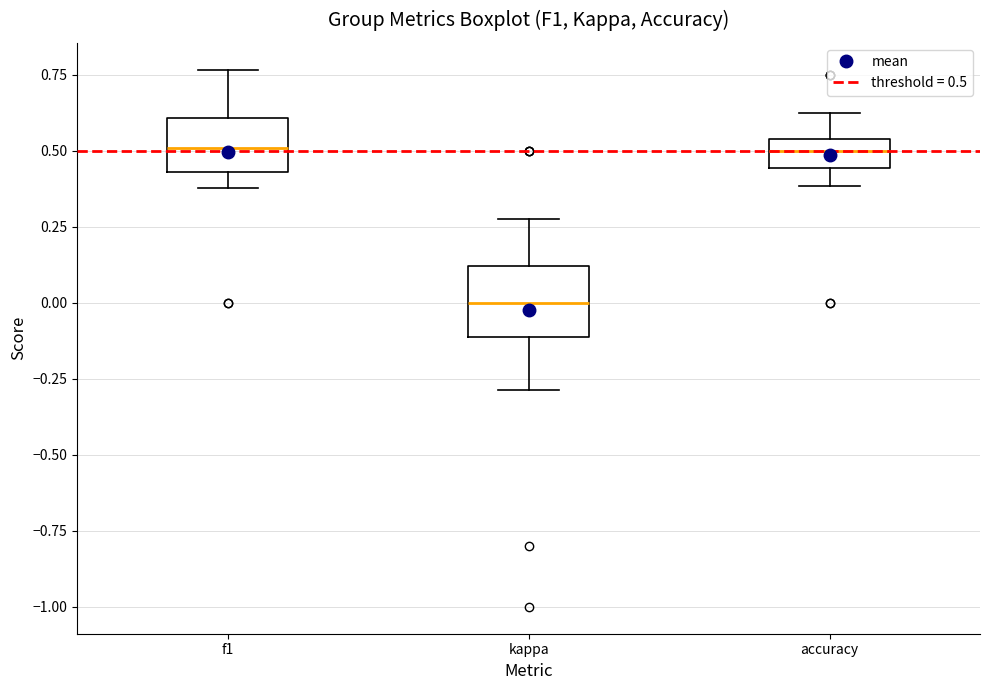

Where does the upper whisker of the box for accuracy end on the y-axis? The values are not printed on the chart, so give them approximately, as read against the axis.

0.65